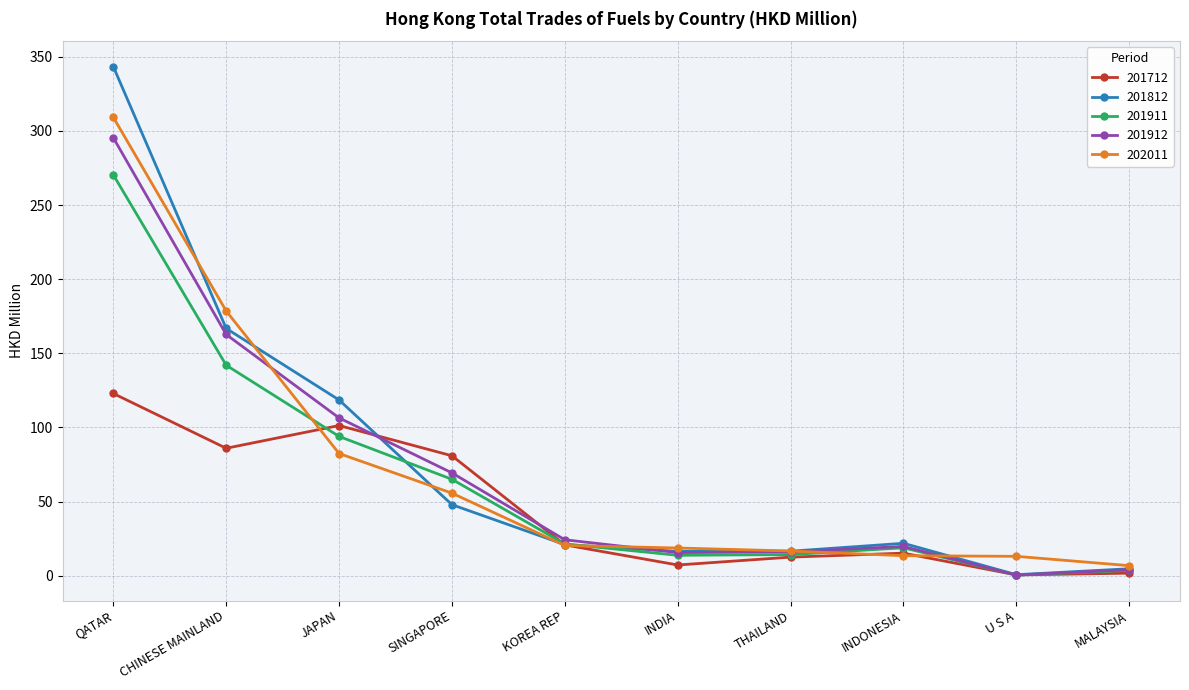

What is the highest value of the 201911 series?

270.4